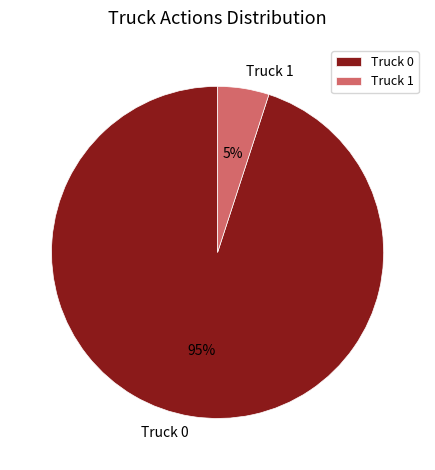

Which slice is the smallest?

Truck 1